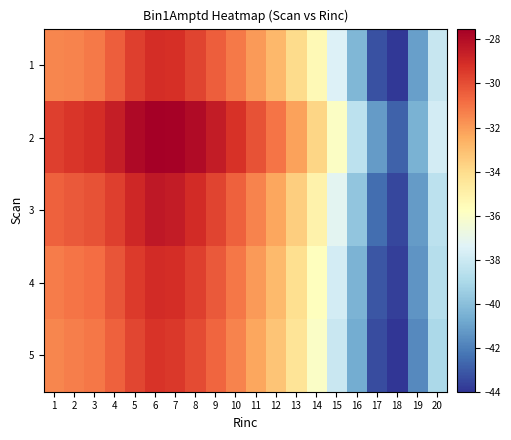

What is the difference between the highest and lowest values at 15?

2.2